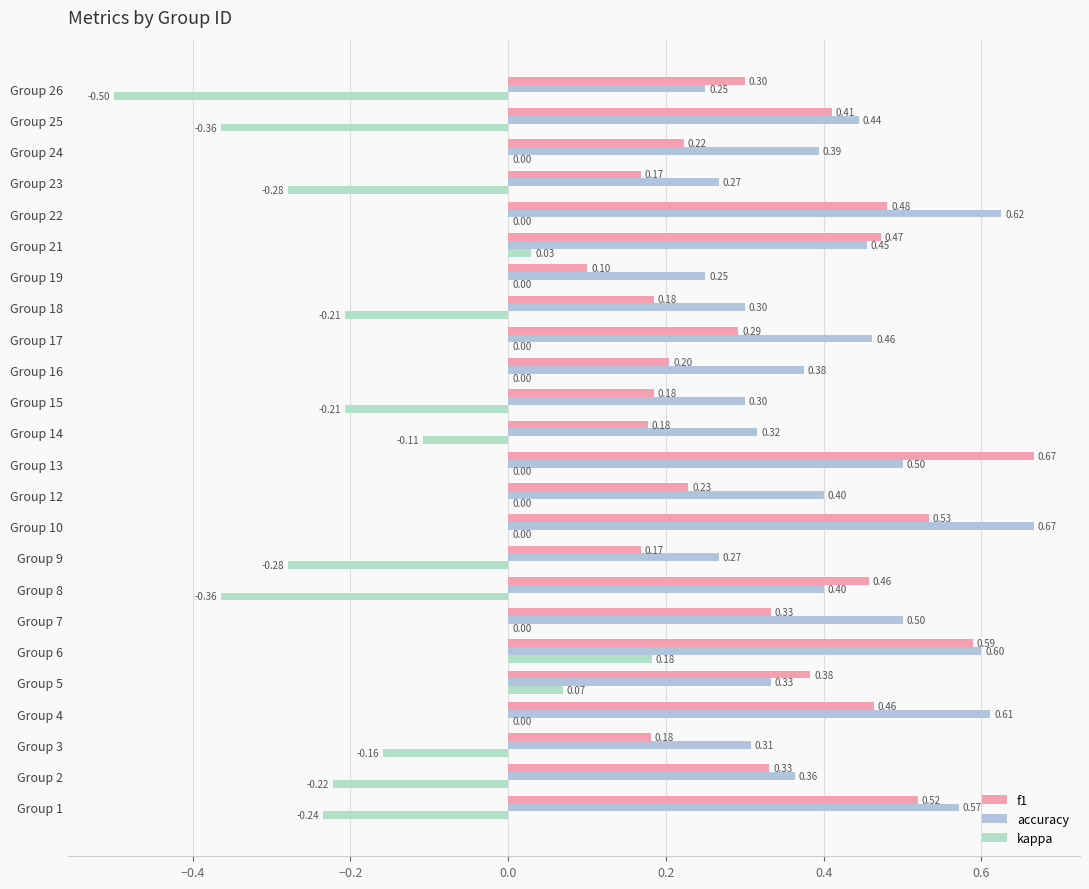

Count the number of data series in this chart.

3